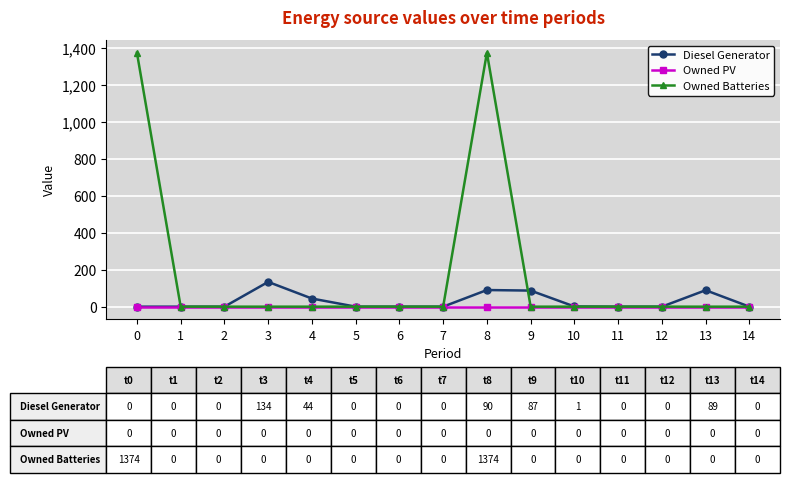

The value of Diesel Generator at 12 is 0. True or false?

True